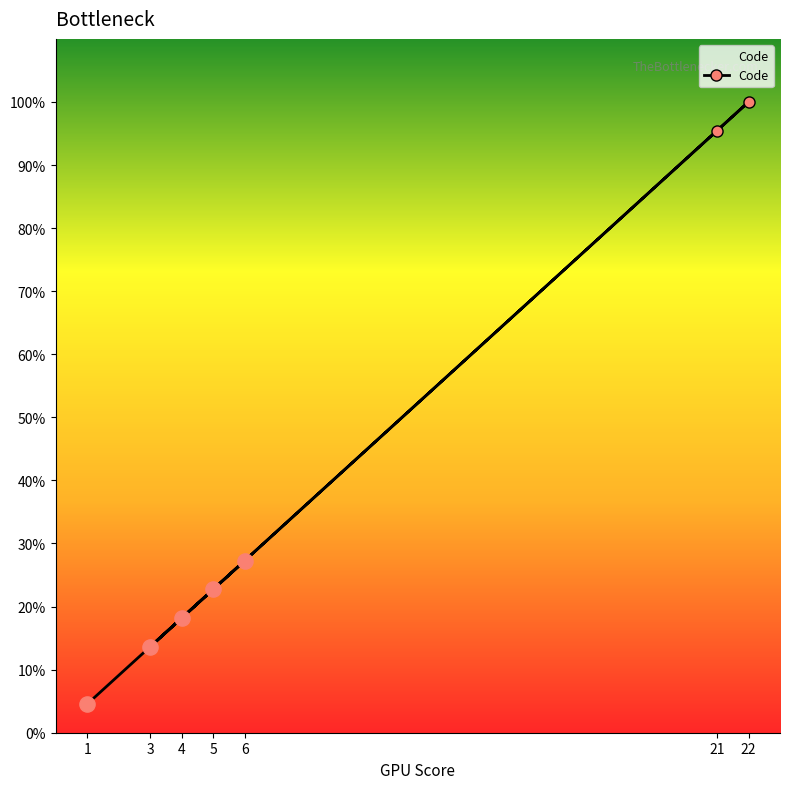

Which has a higher value, 5 or 22?

22